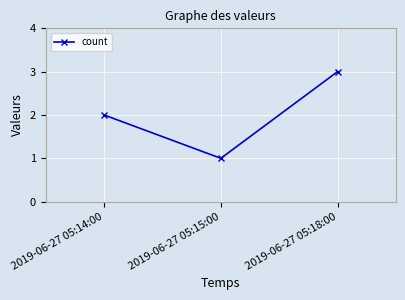

How many lines are shown in the chart?

1